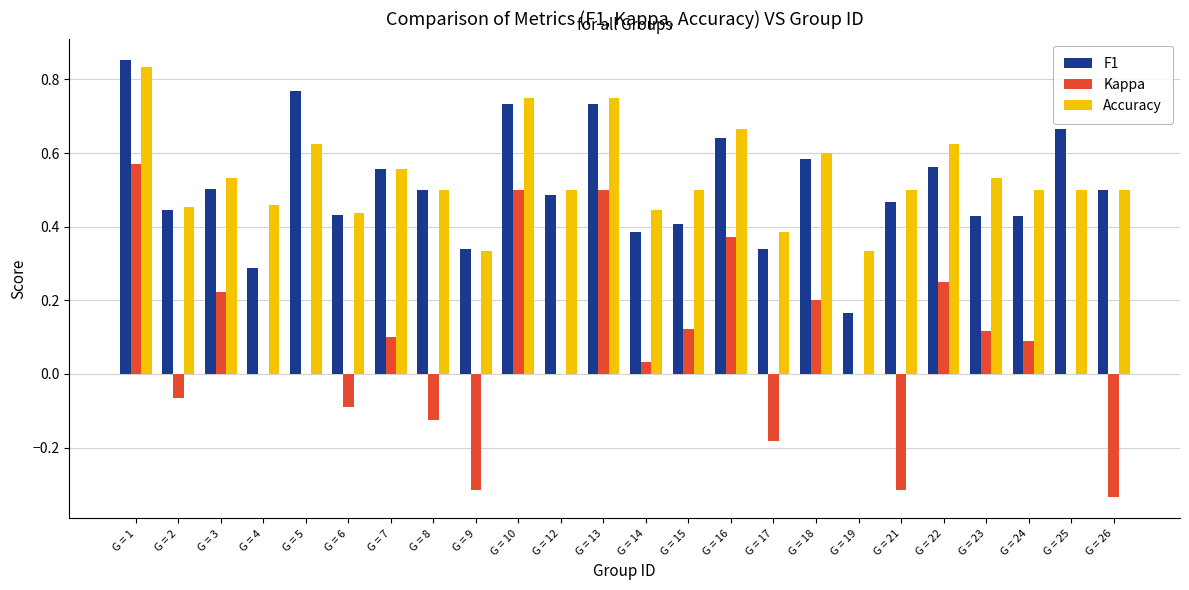

The value of F1 at G = 12 is 0.9. True or false?

False